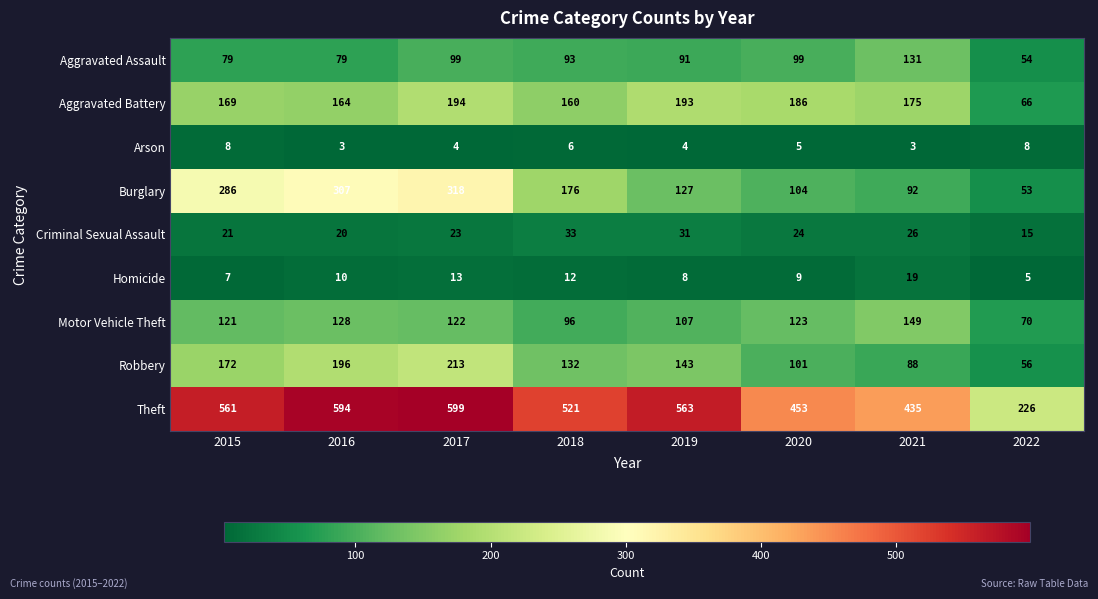

What is the sum of all Robbery values?

1101